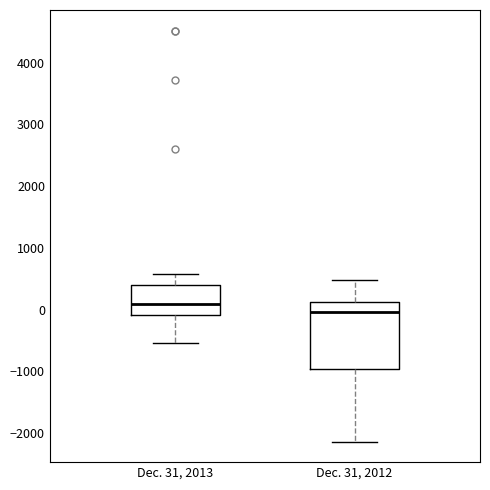

Where is the lower edge of the box for Dec. 31, 2012 on the y-axis? The values are not printed on the chart, so give them approximately, as read against the axis.

-1000